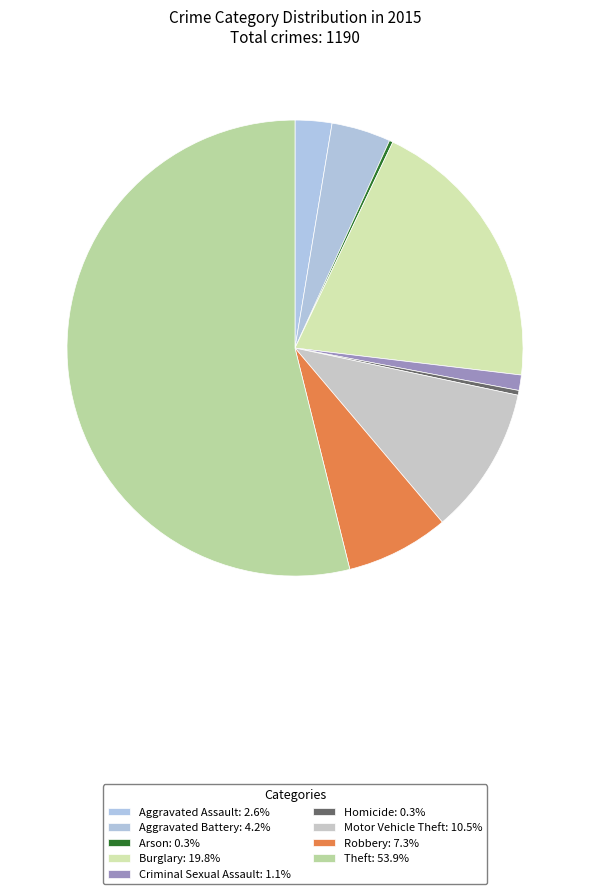

To the nearest percent, what is the difference between the largest and smallest slice percentages?

54%